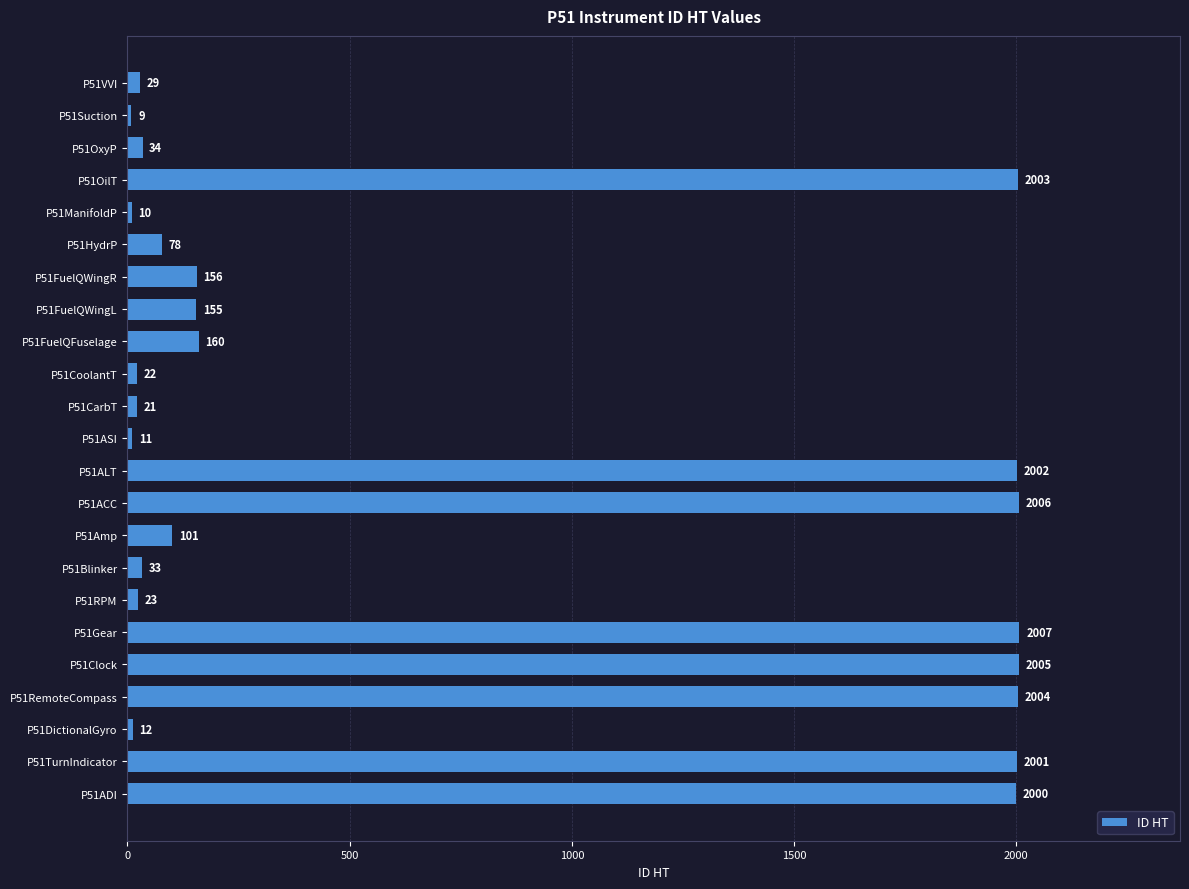

What is the average value?

734